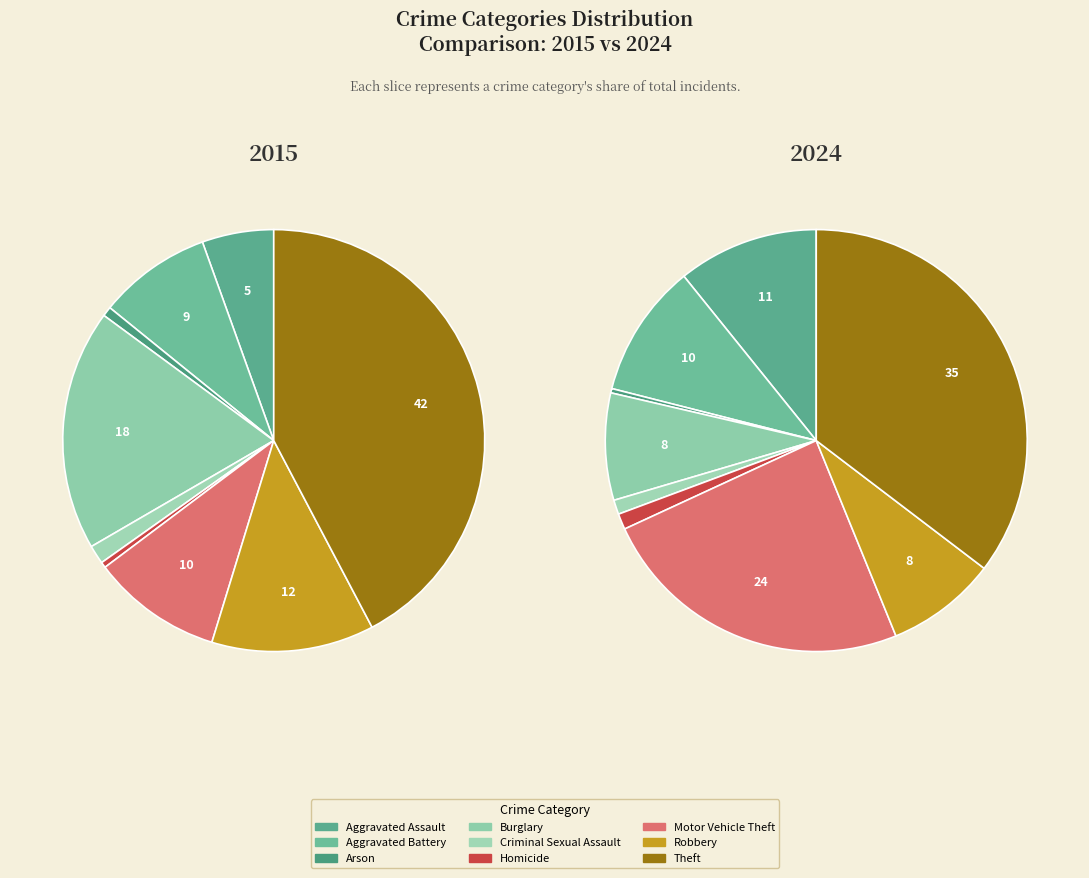

How much of the chart is everything except Burglary?

91.8%